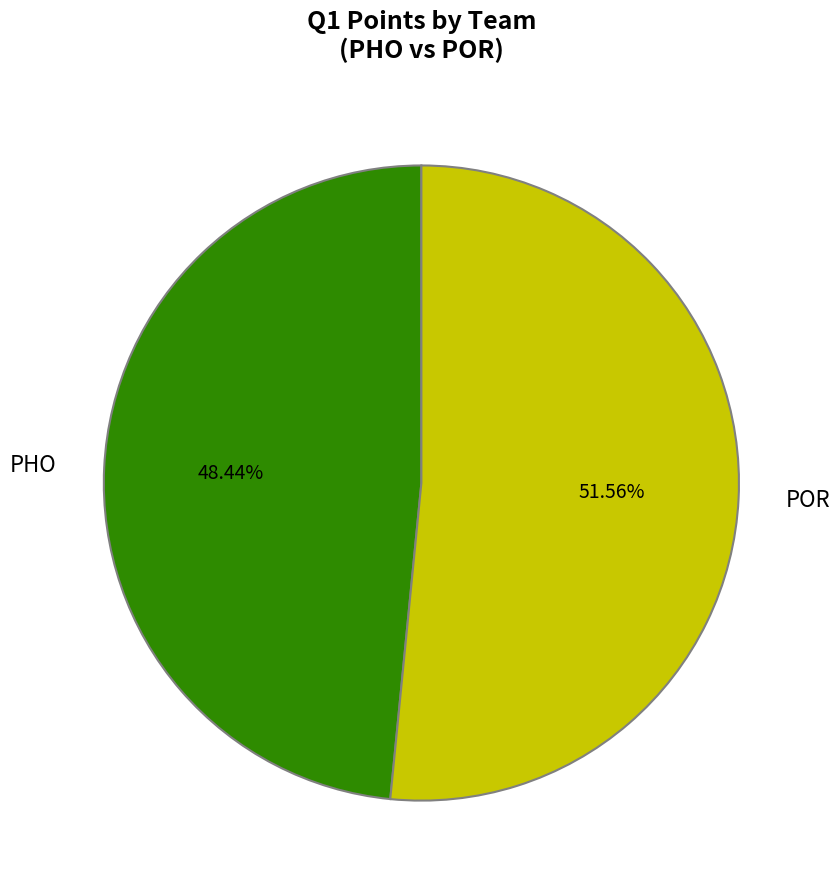

What percentage is NOT represented by POR?

48.4%